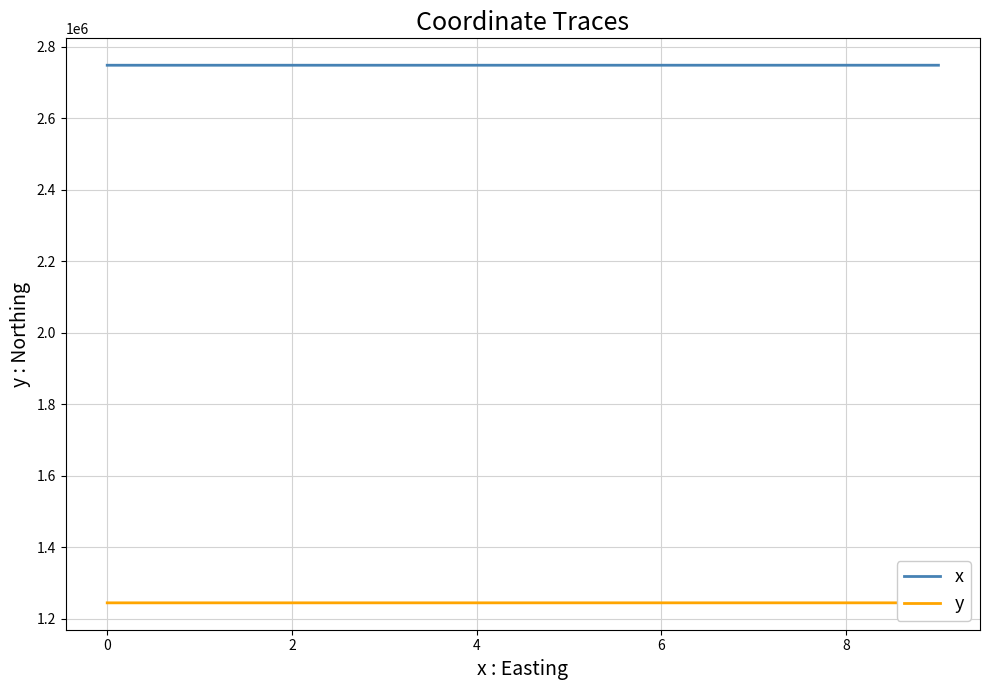

List the series in order of their peak value, lowest first.

y, x